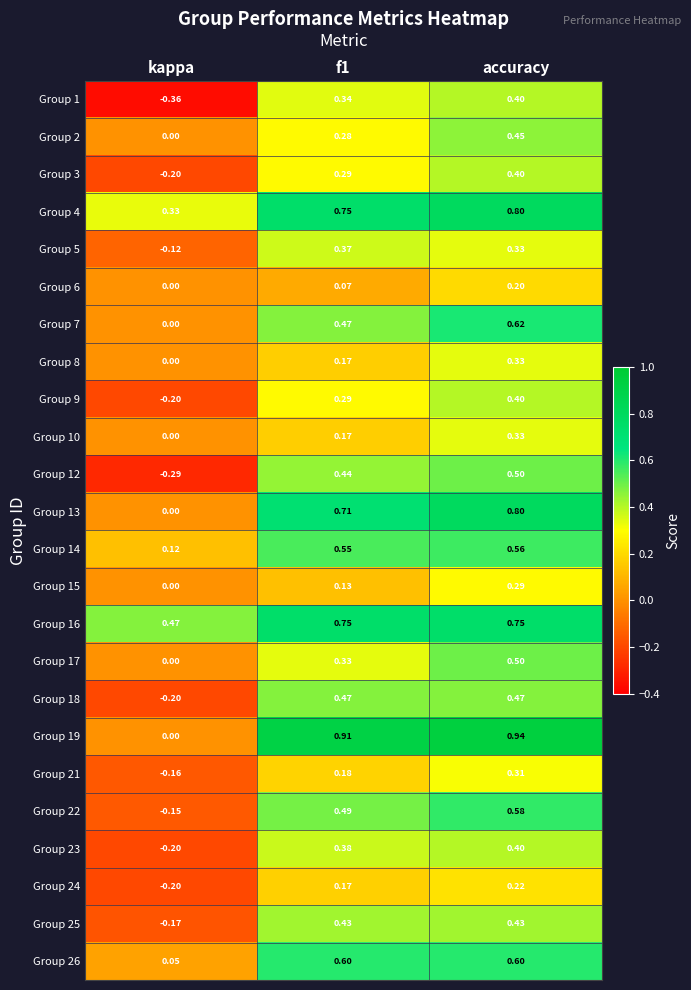

Is the value of Group 22 at f1 greater than the value of Group 25 at kappa?

Yes